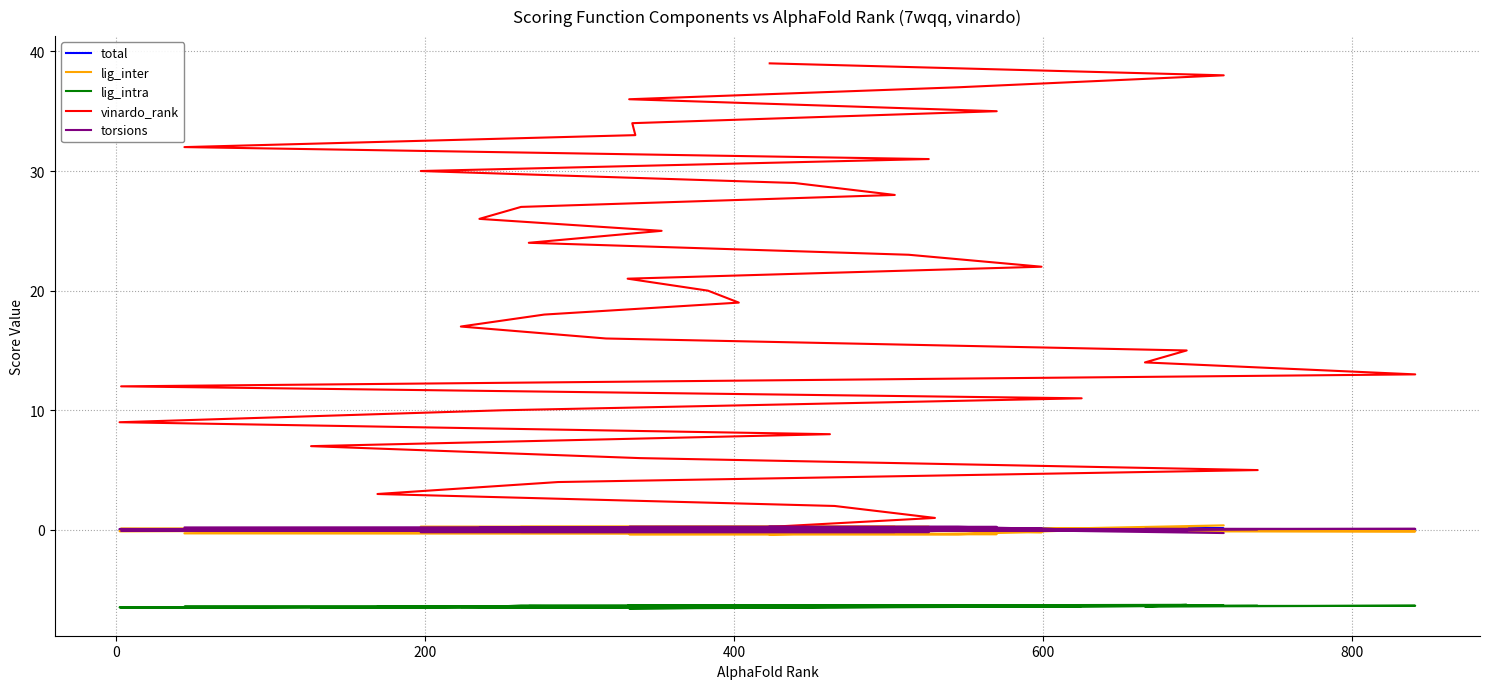

What are all the series names shown in the legend?

total, lig_inter, lig_intra, vinardo_rank, torsions